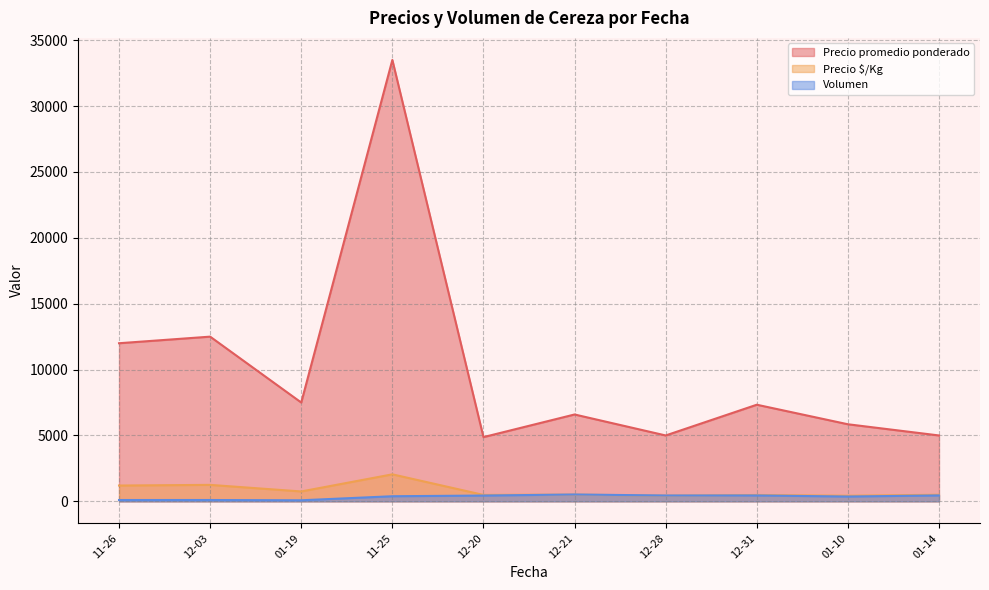

Which series changed the most between 11-25 and 01-14?

Precio promedio ponderado